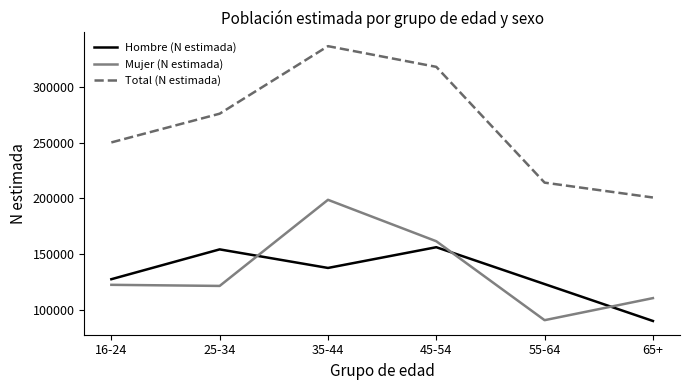

At 35-44, list the series in order from smallest to largest.

Hombre (N estimada), Mujer (N estimada), Total (N estimada)